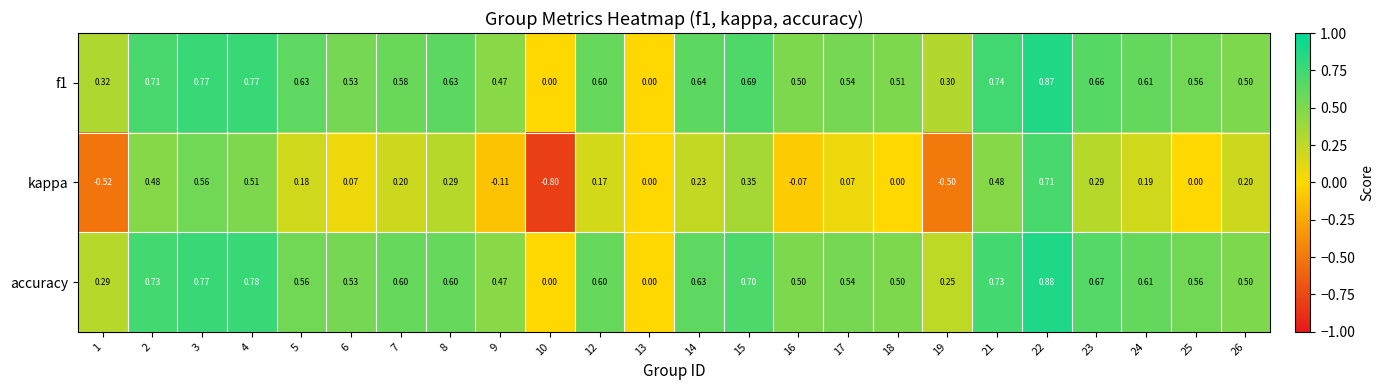

Which series has the largest range (max minus min)?

kappa